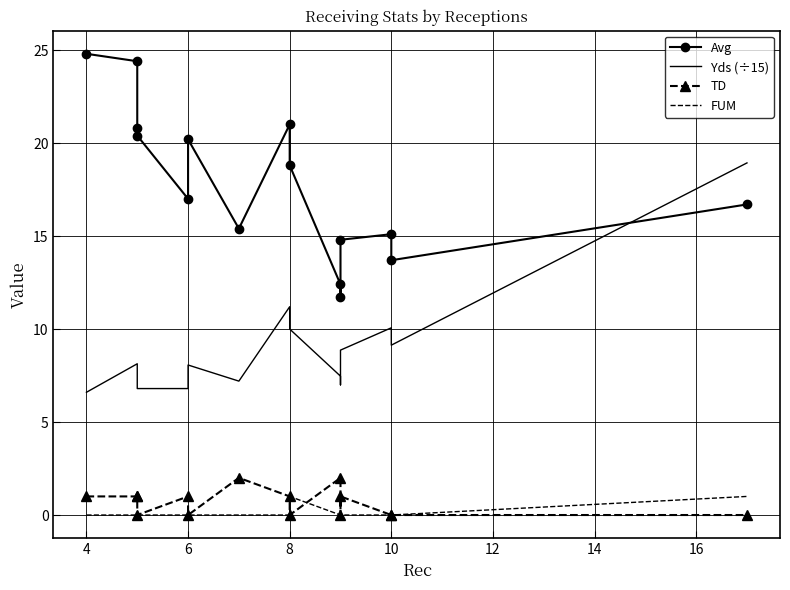

Count the FUM values in the range 0 to 1.

15